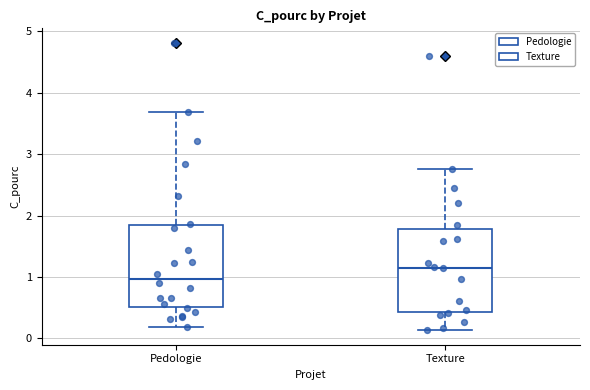

Reading left to right, read every box against the y-axis: the position of its median line, the range the box covers, and the ends of its whiskers. The values are not printed on the chart, so give them approximately, as read against the axis.

Pedologie: median 1.0, box 0.5 to 1.8, whiskers 0.2 to 3.7
Texture: median 1.1, box 0.4 to 1.8, whiskers 0.1 to 2.8